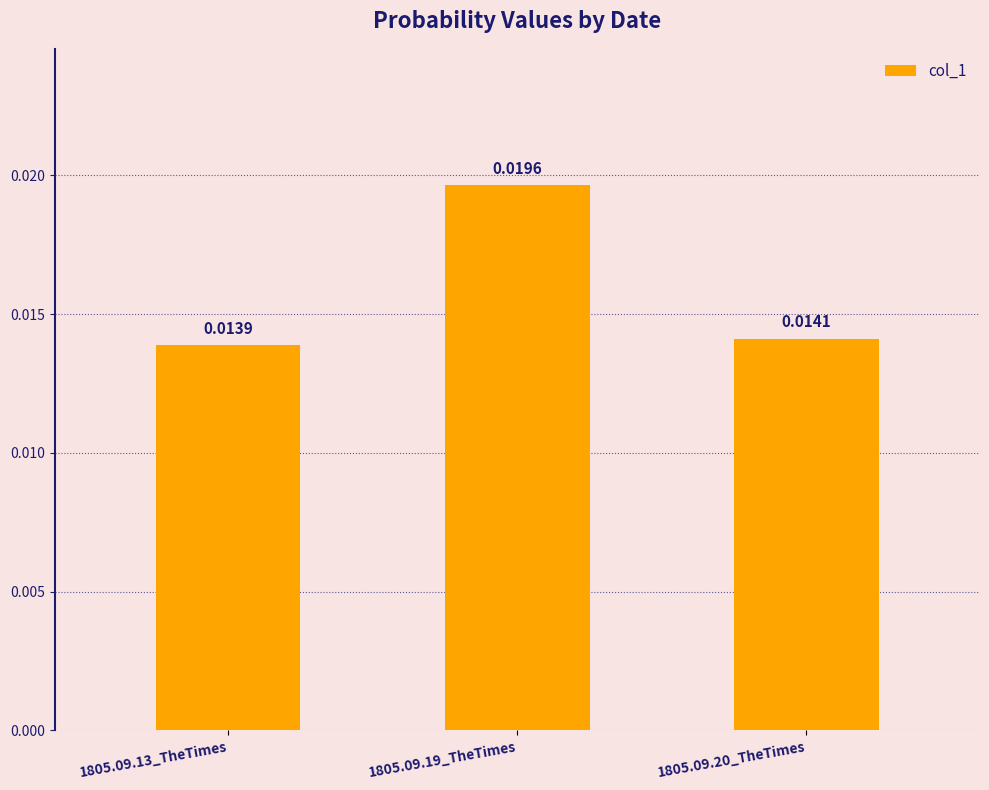

What is the label of the 3rd bar from the right?

1805.09.13_TheTimes